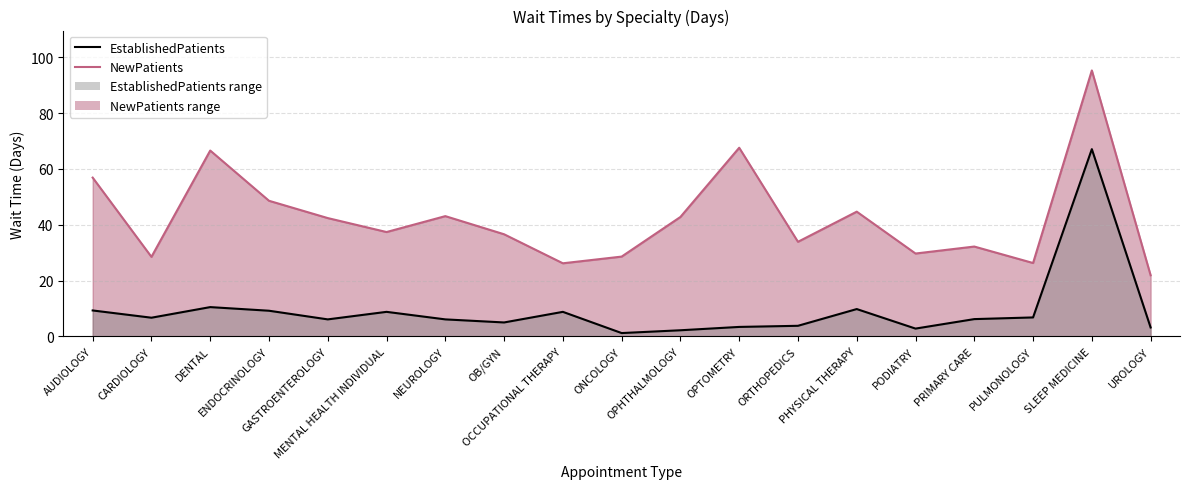

What is the label of the 1st point from the right?

UROLOGY